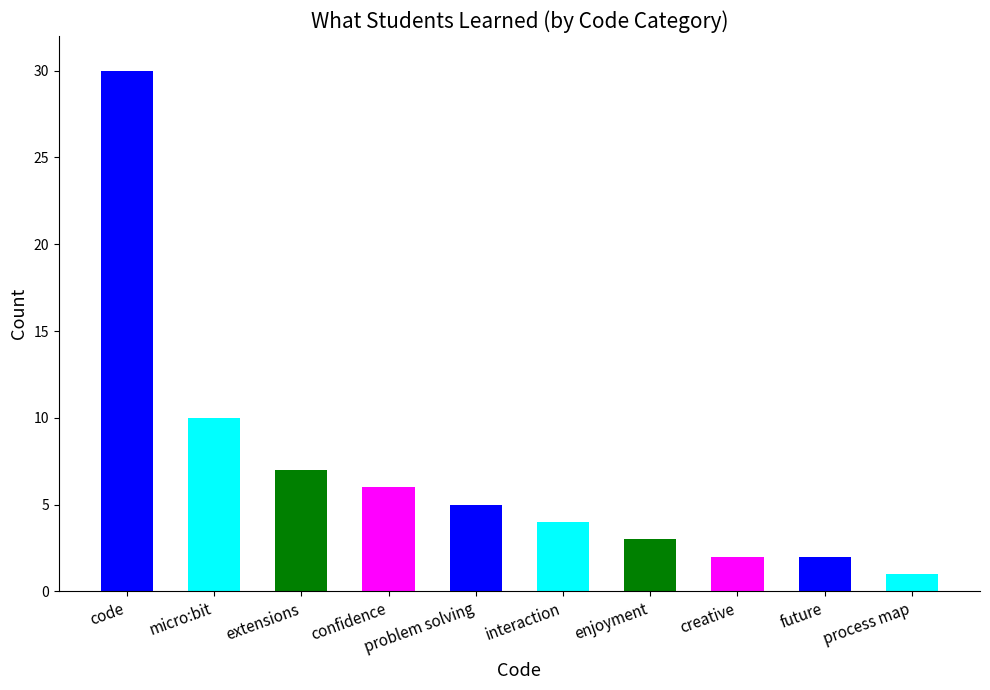

Between creative and code, which is larger?

code